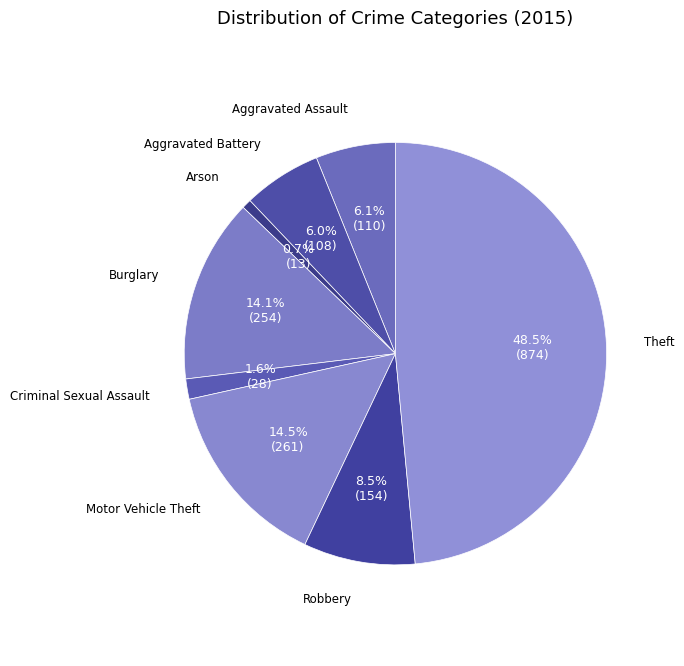

Rank the categories by value from highest to lowest.

Theft, Motor Vehicle Theft, Burglary, Robbery, Aggravated Assault, Aggravated Battery, Criminal Sexual Assault, Arson